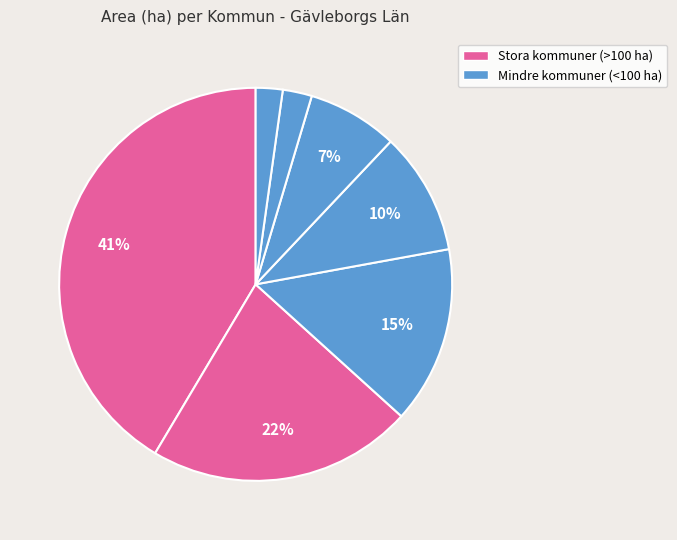

What is the smallest slice in the pie chart?

GÄVLE